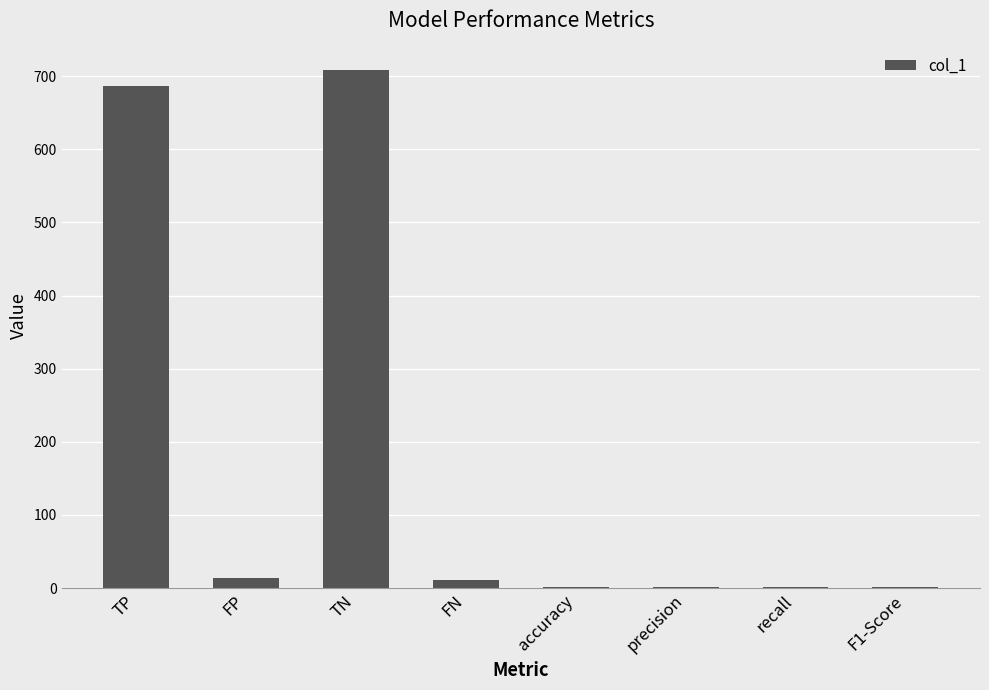

What is the sum of all values?

1423.9